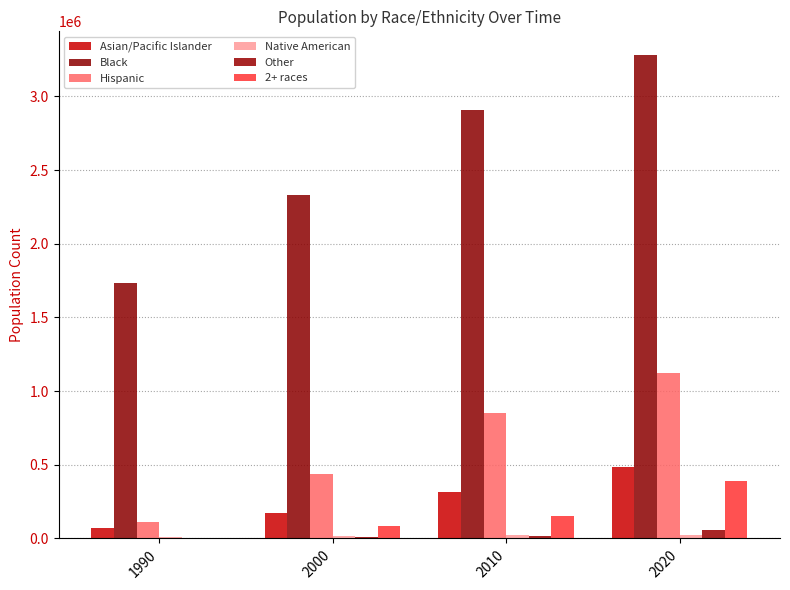

The value of Black at 2020 is 5194037. True or false?

False